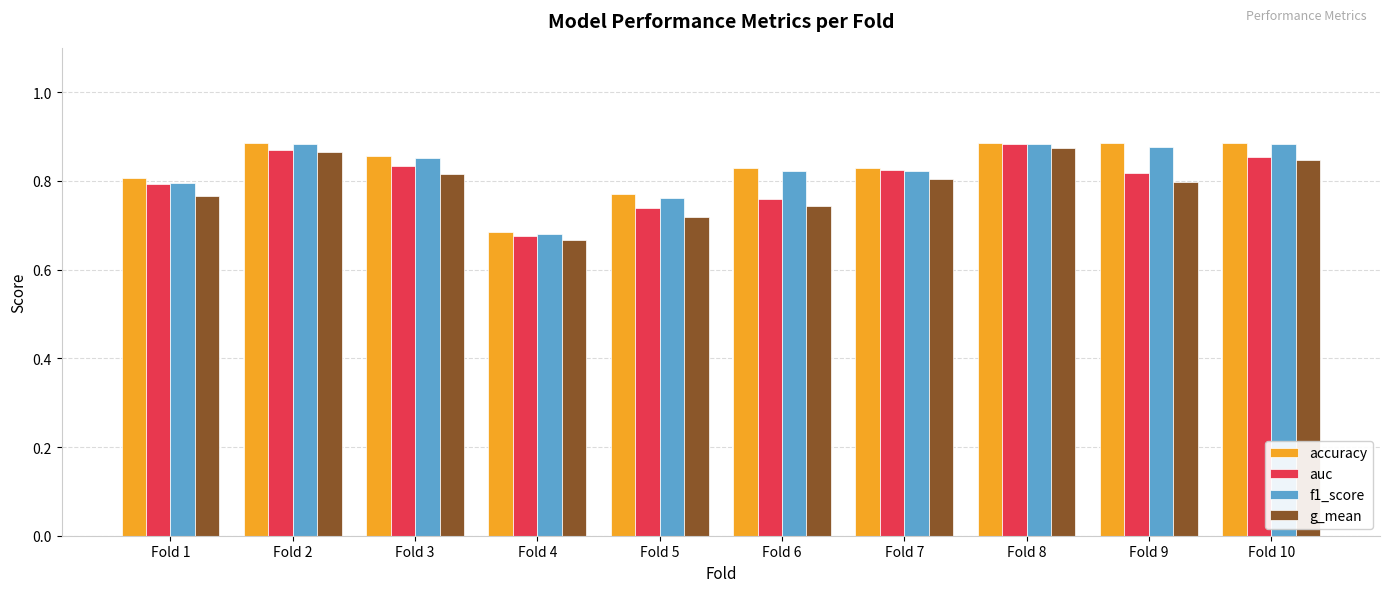

Which series changed the most between Fold 1 and Fold 8?

g_mean